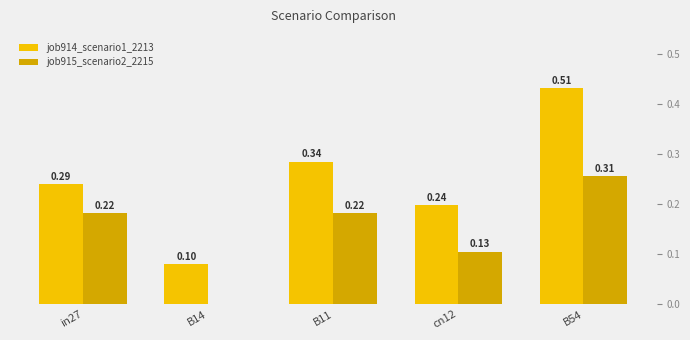

What is the value of the job914_scenario1_2213 bar at the 5th from the left?

0.5